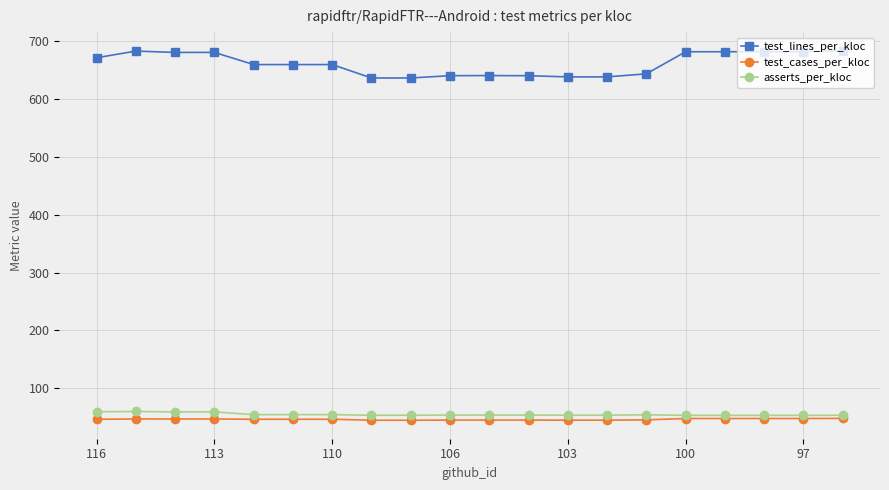

What is the greatest value displayed?

683.7